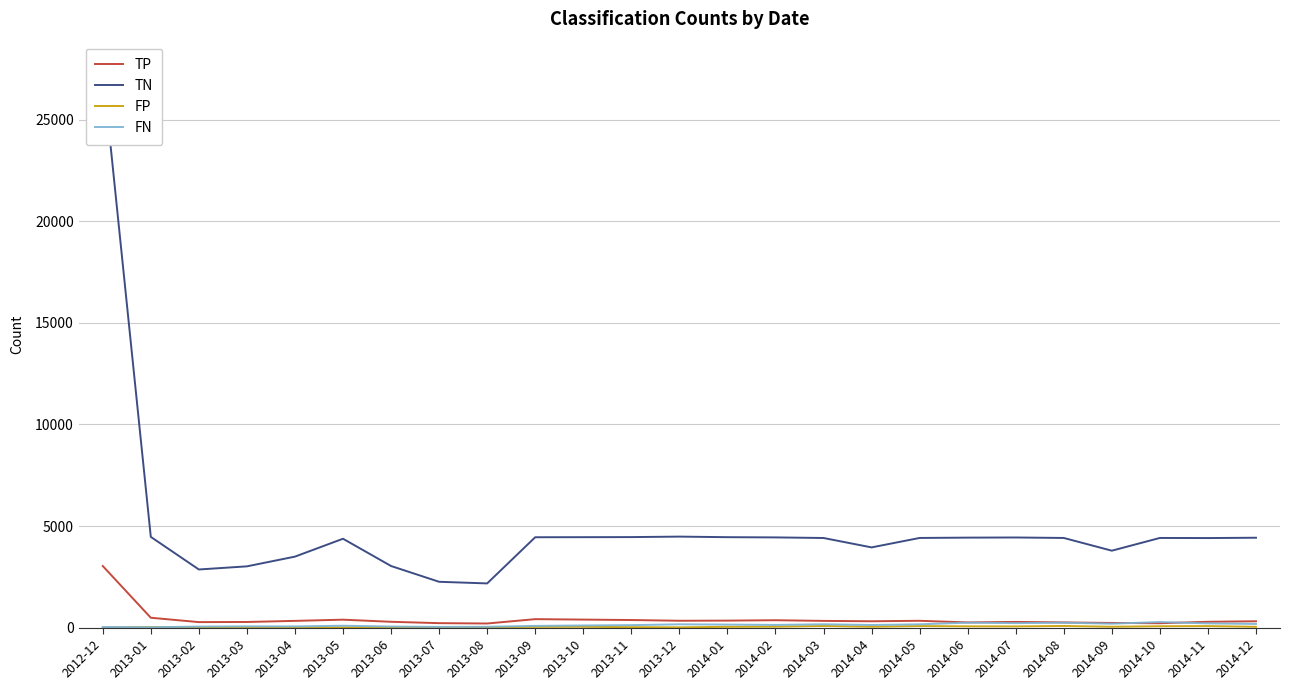

The value of TN at 2013-11 is 4455. True or false?

True